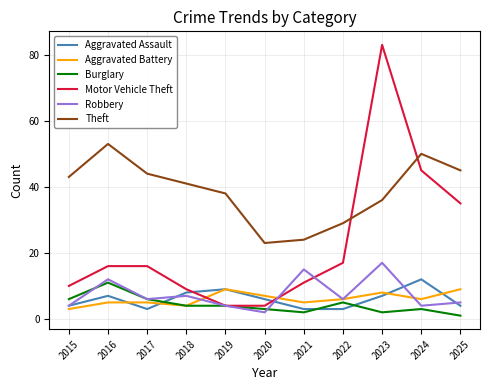

Which series changed the most between 2015 and 2017?

Motor Vehicle Theft